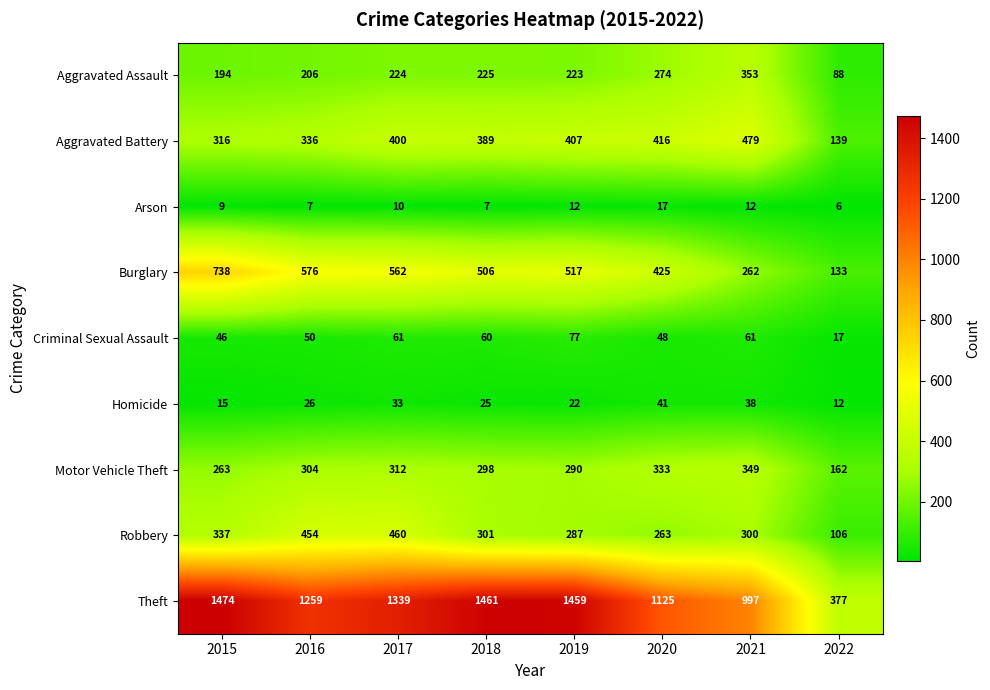

Which category has the lowest value across all series?

2022